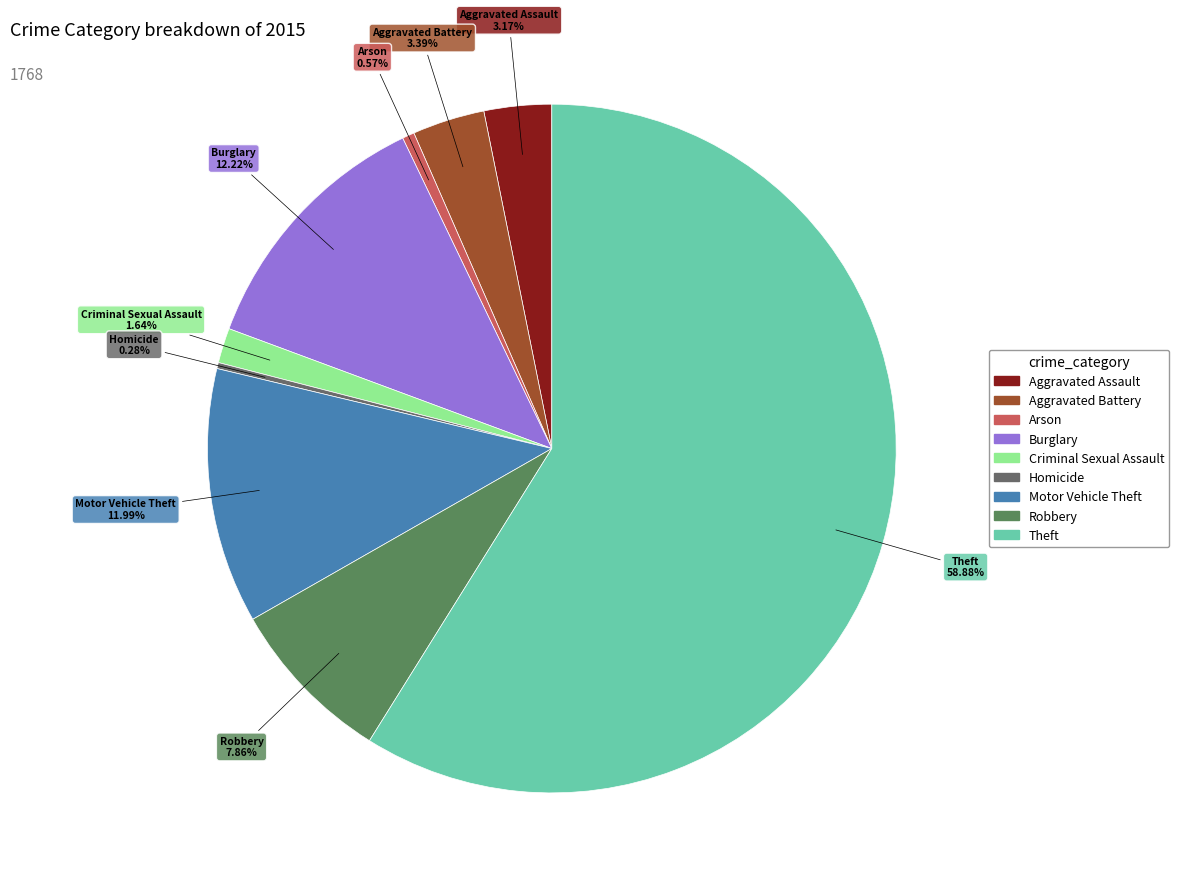

Which has a higher value, Aggravated Battery or Theft?

Theft